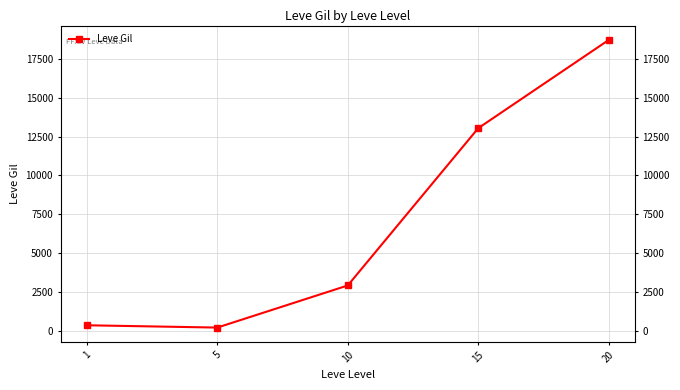

List the labels in order of value, largest first.

20, 15, 10, 1, 5